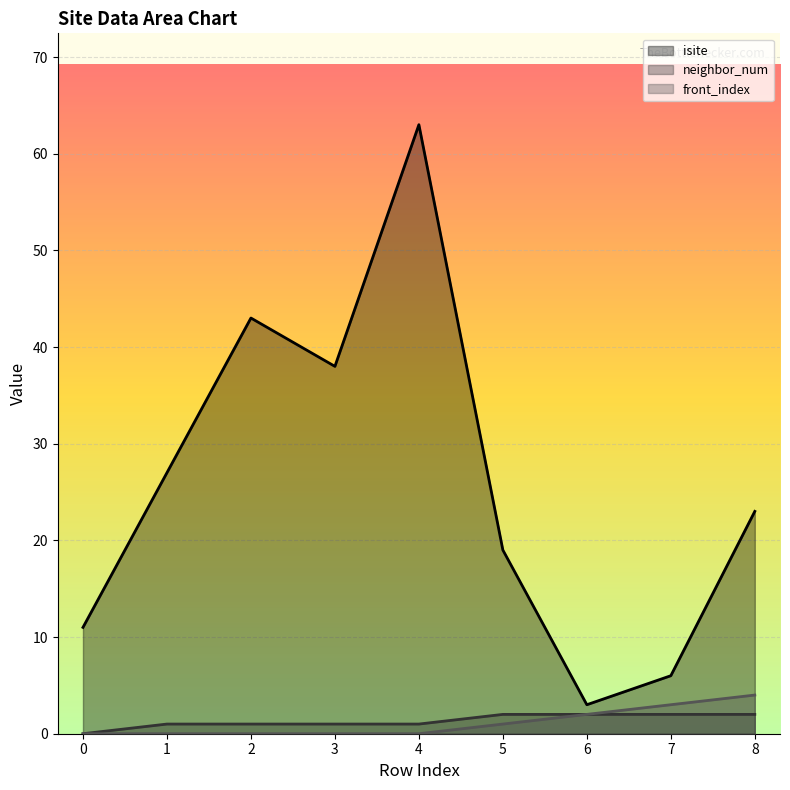

Which series has the largest total across all categories?

isite